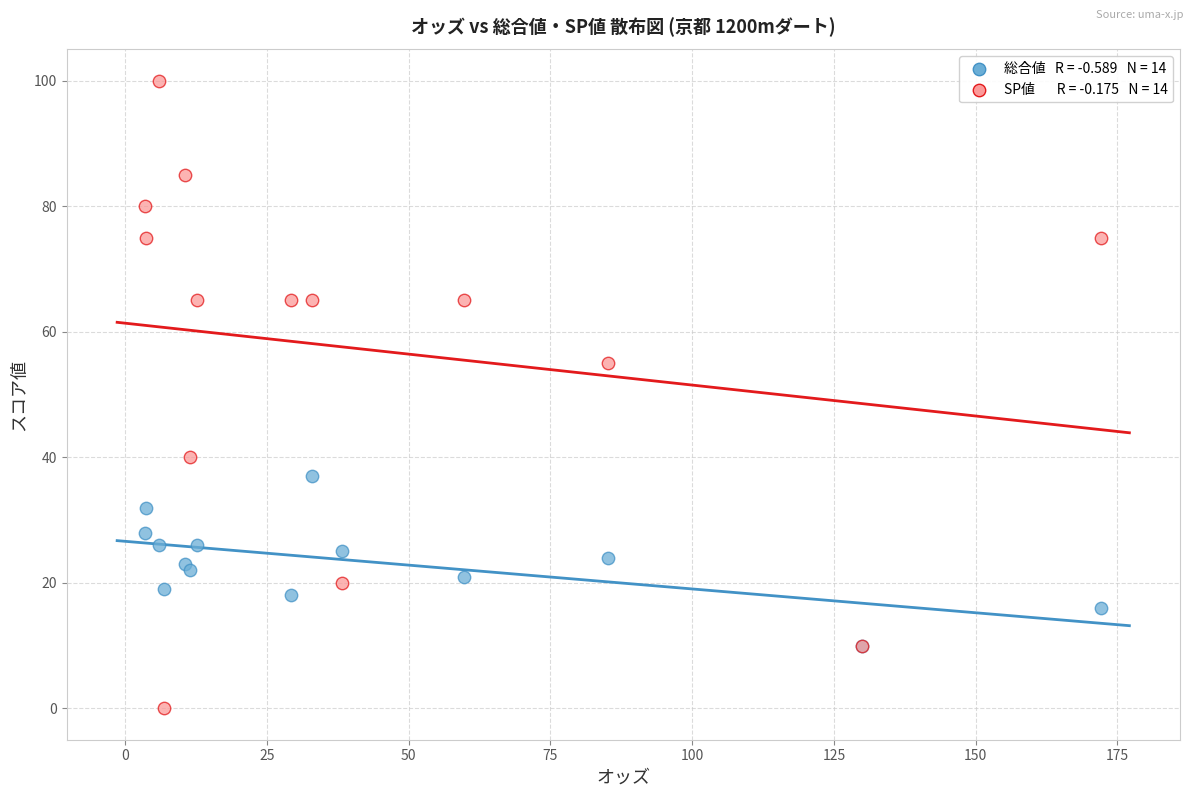

Across all series, what Y value is closest to 50?

55